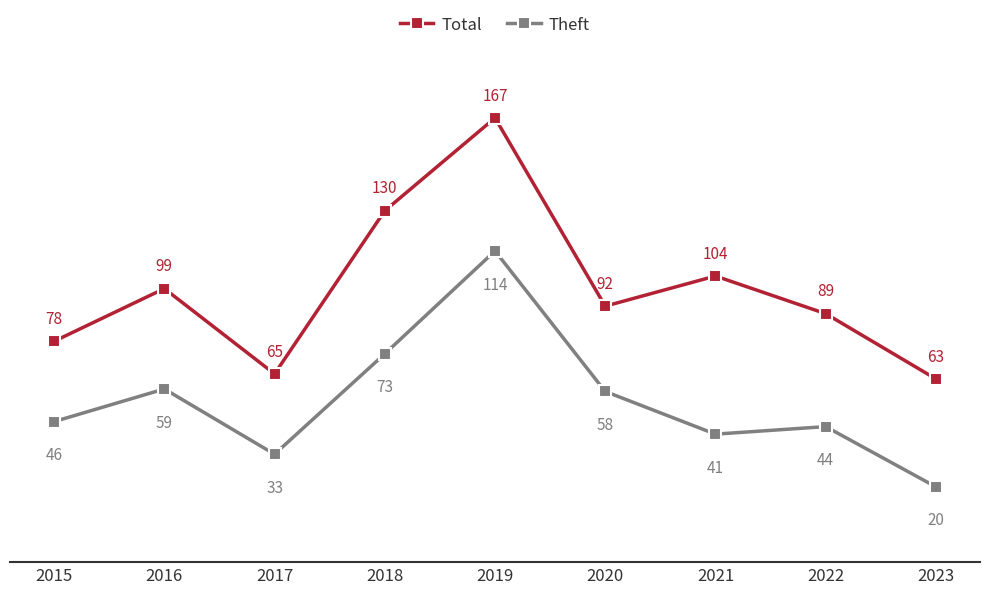

At which label does Theft reach its minimum?

2023